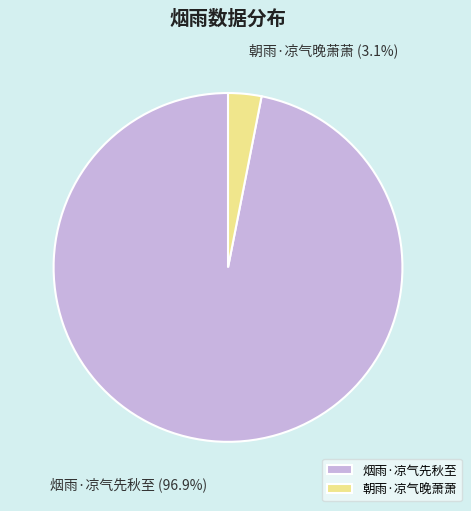

What percentage is NOT represented by 烟雨·凉气先秋至?

3.1%